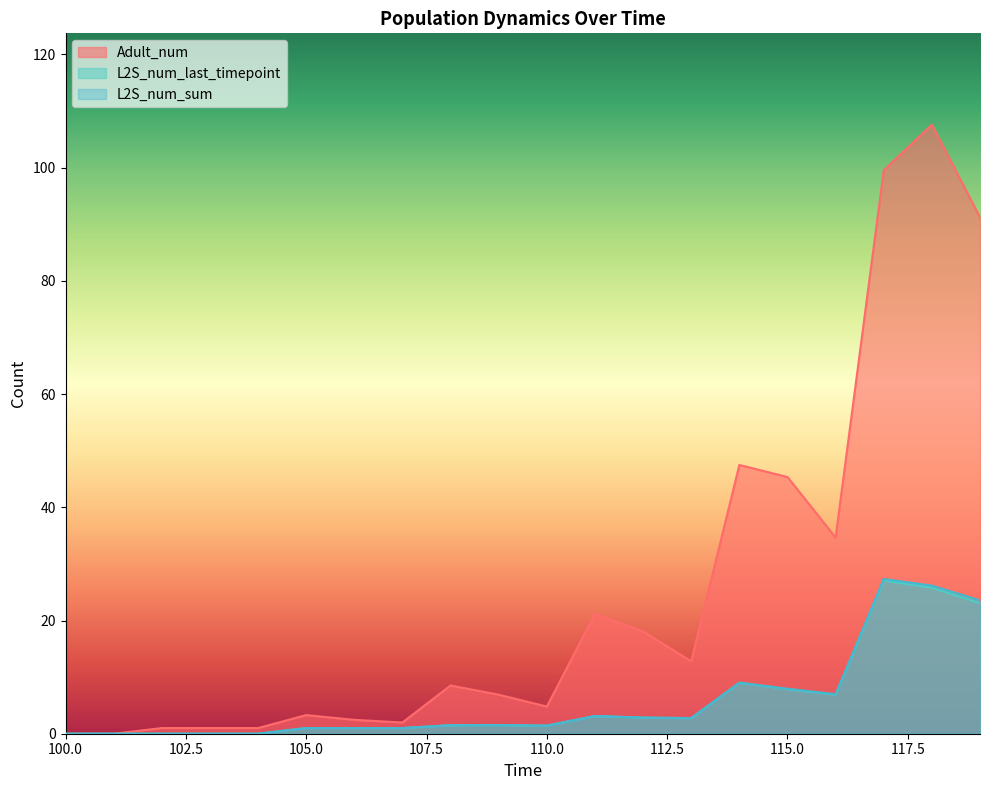

What is the difference between the maximum and minimum values in the L2S_num_last_timepoint series?

27.1